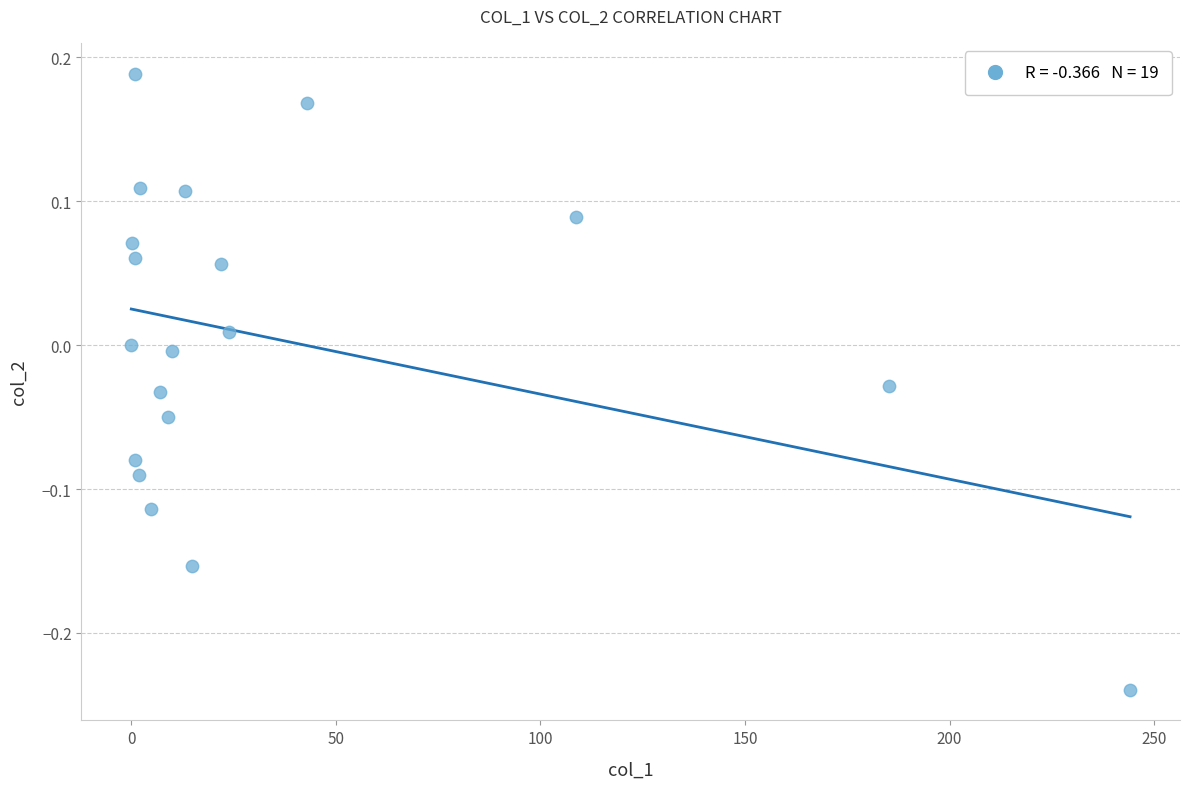

What is the range of X values (max minus min)?

244.1